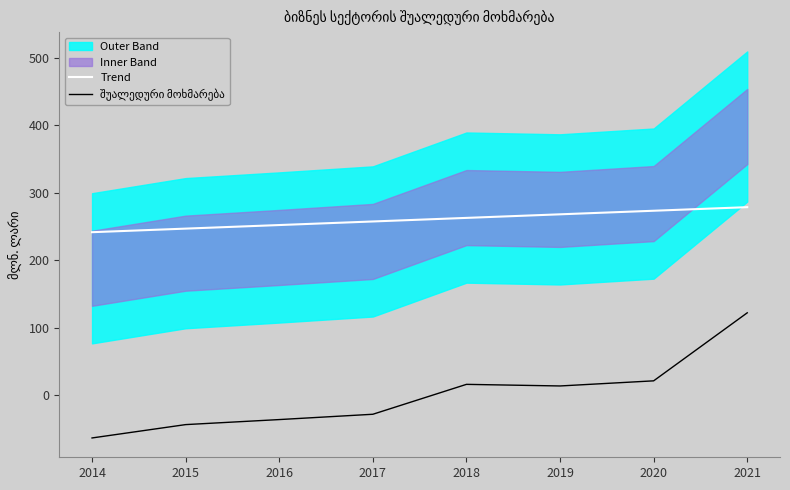

Reading left to right, what are all the values shown in this chart?

Trend: 2014=241.3	2015=246.6	2016=251.9	2017=257.2	2018=262.5	2019=267.8	2020=273.1	2021=278.4
შუალედური მოხმარება: 2014=-63.6	2015=-43.8	2016=-36.3	2017=-28.5	2018=15.8	2019=13.5	2020=21.0	2021=121.9